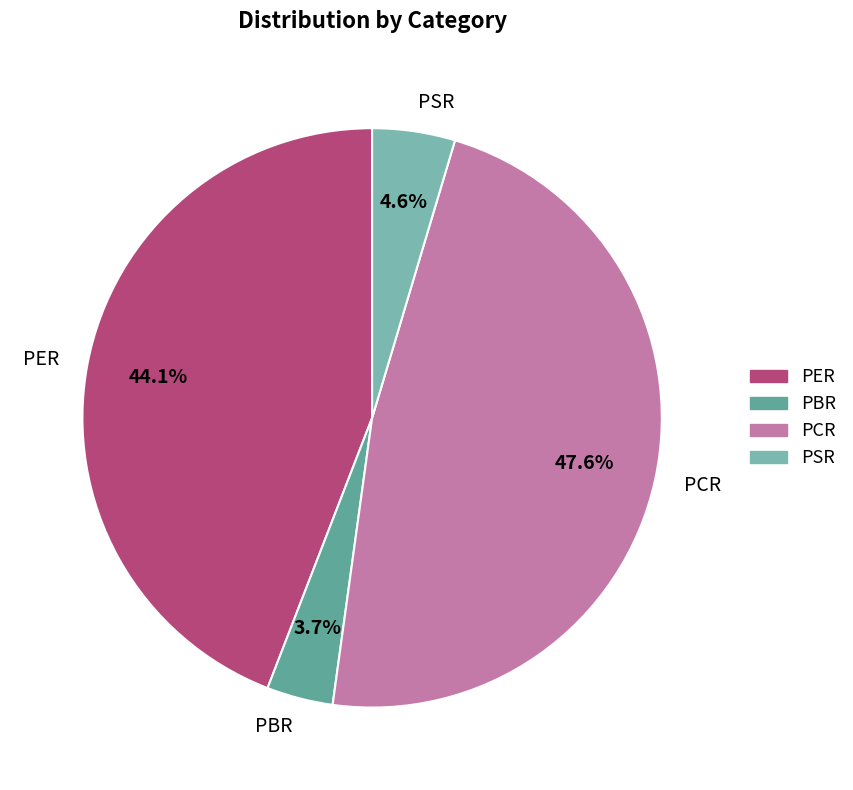

To the nearest percent, what is the difference between the PSR and PCR slice percentages?

43%